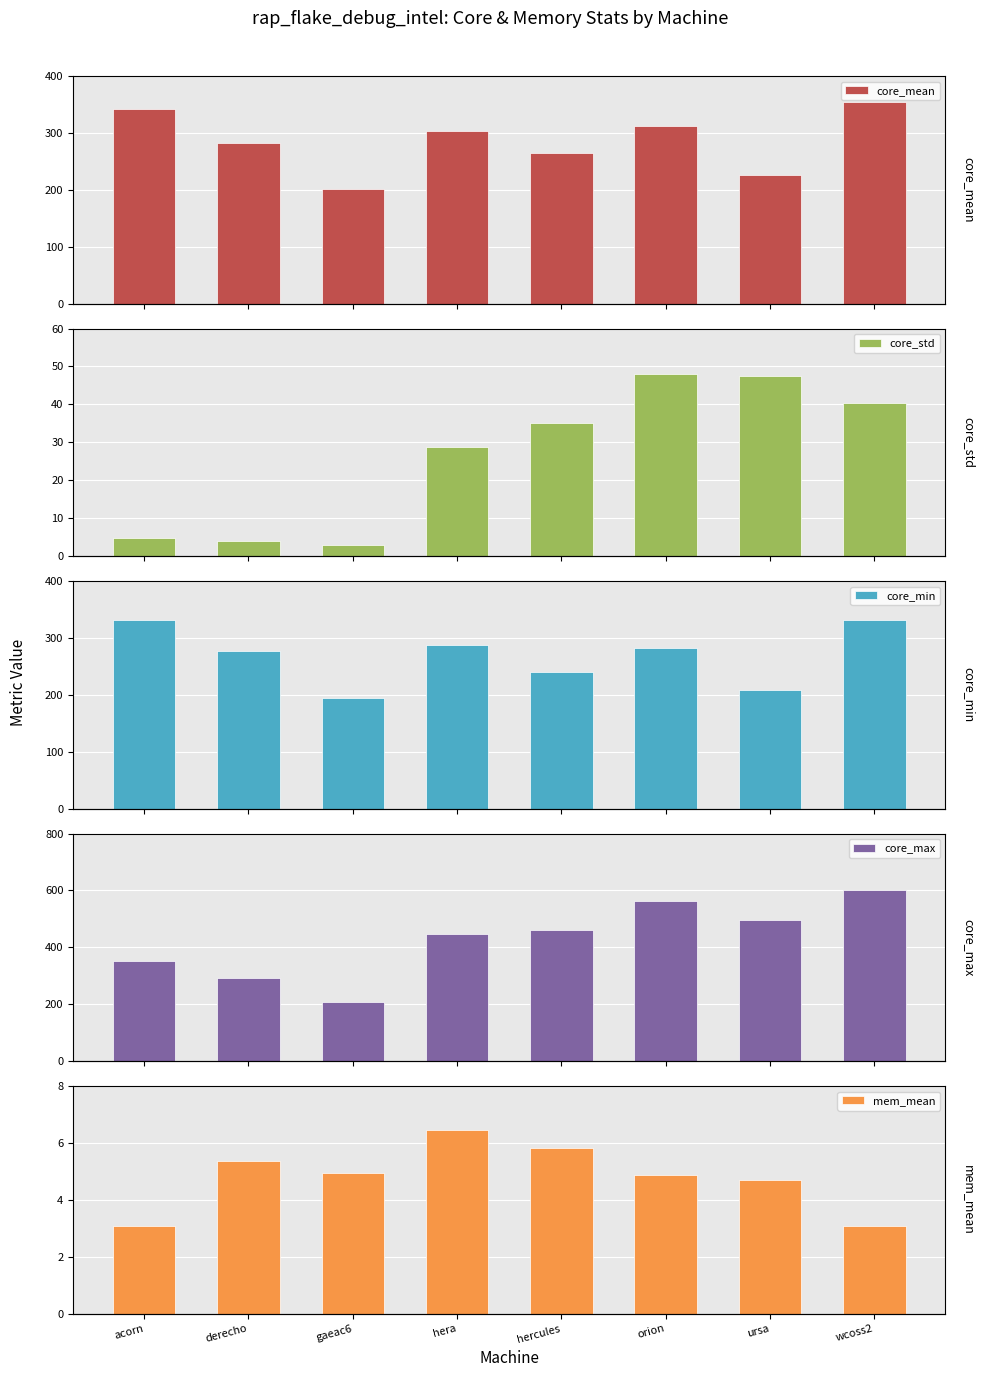

What is the maximum value shown in the chart?

603.0